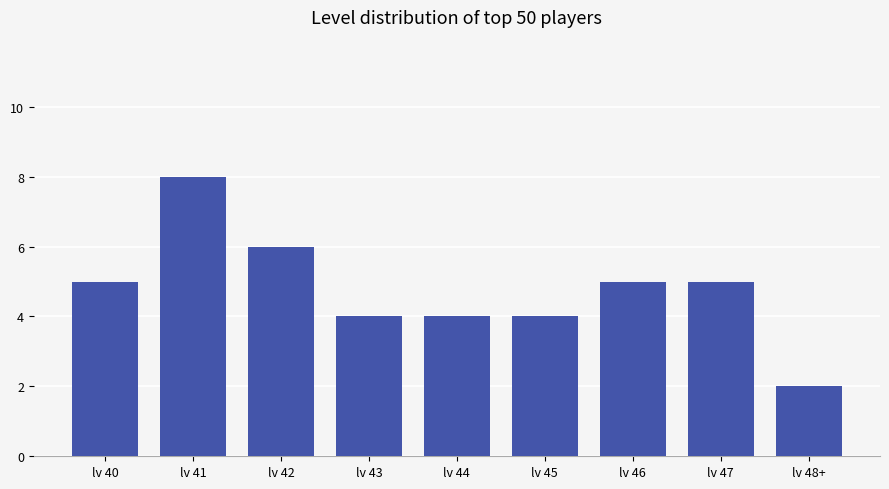

Is it true that the value at lv 42 is 10?

False